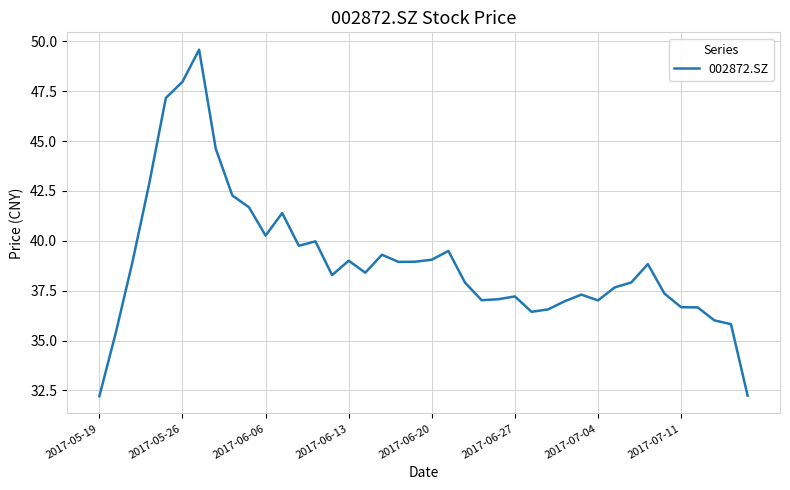

What is the maximum value shown in the chart?

49.6